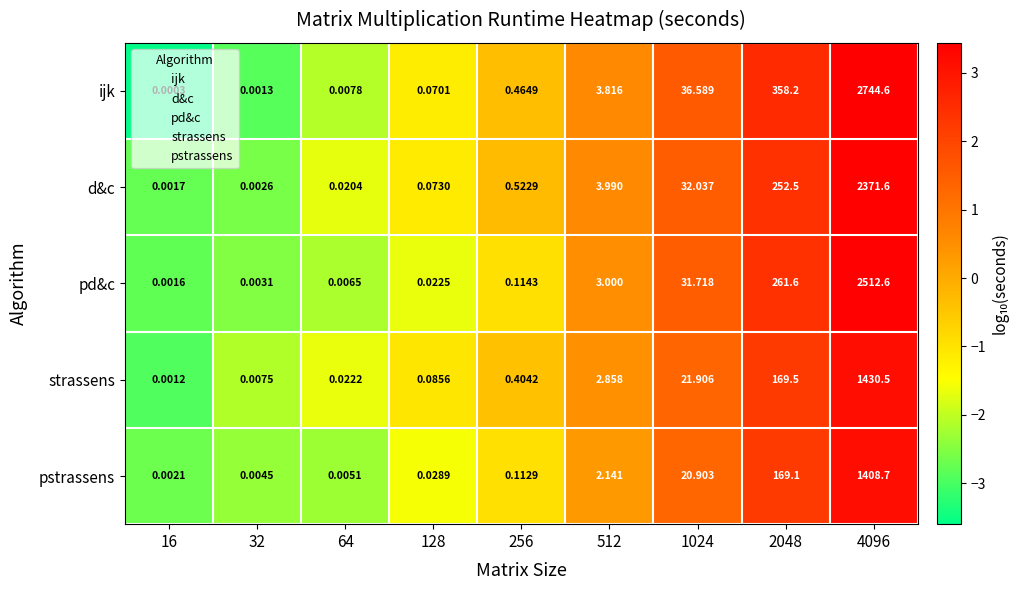

Which series changed the most between 512 and 2048?

ijk